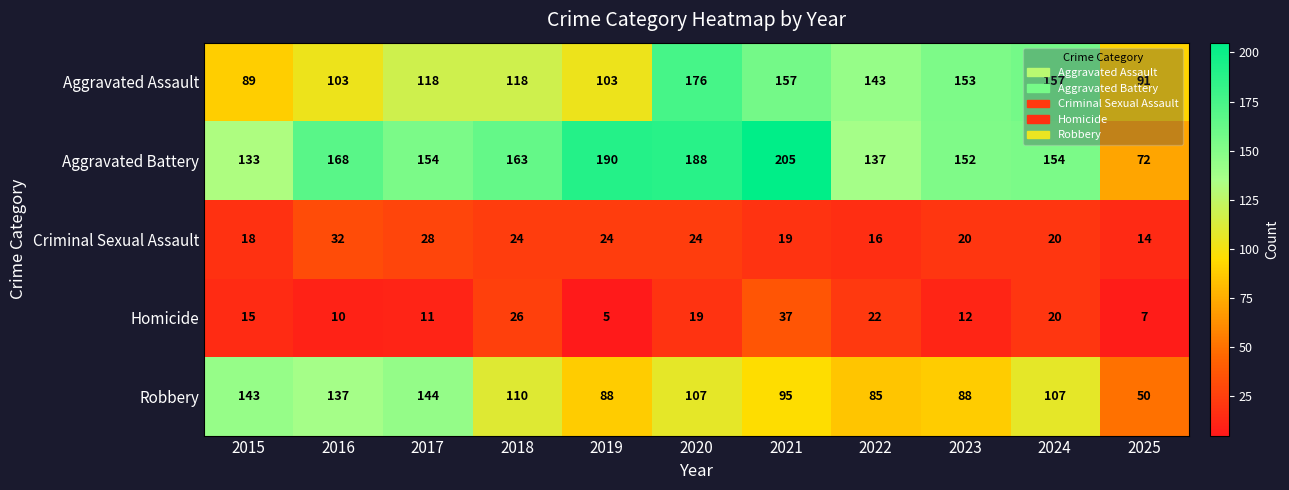

Where is Aggravated Battery nearest to the value 138?

2022